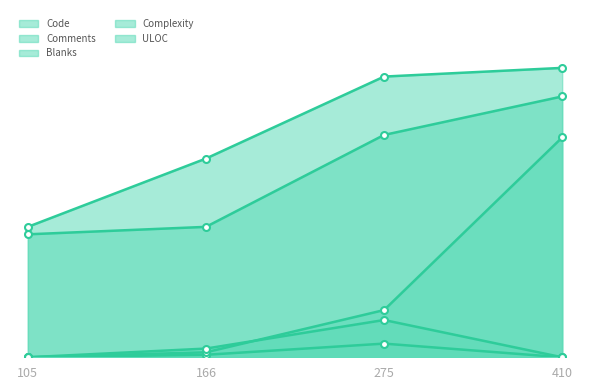

Reading left to right, what are all the values shown in this chart?

Code: 105=105	166=160	275=226	410=233
Comments: 105=0	166=2	275=11	410=0
Blanks: 105=0	166=4	275=38	410=177
Complexity: 105=0	166=7	275=30	410=0
ULOC: 105=99	166=105	275=179	410=210